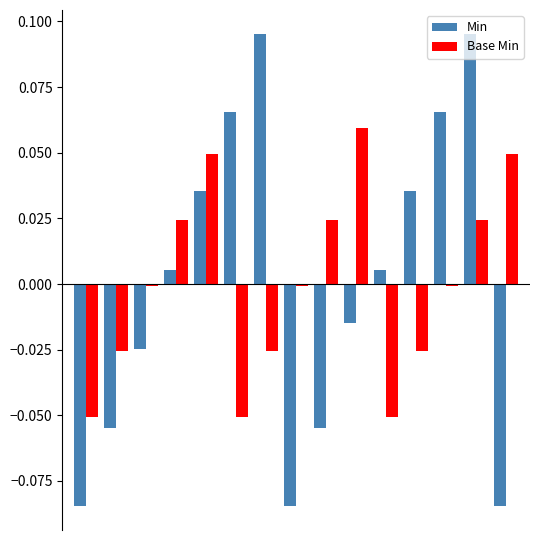

How many values in Min are above zero?

8